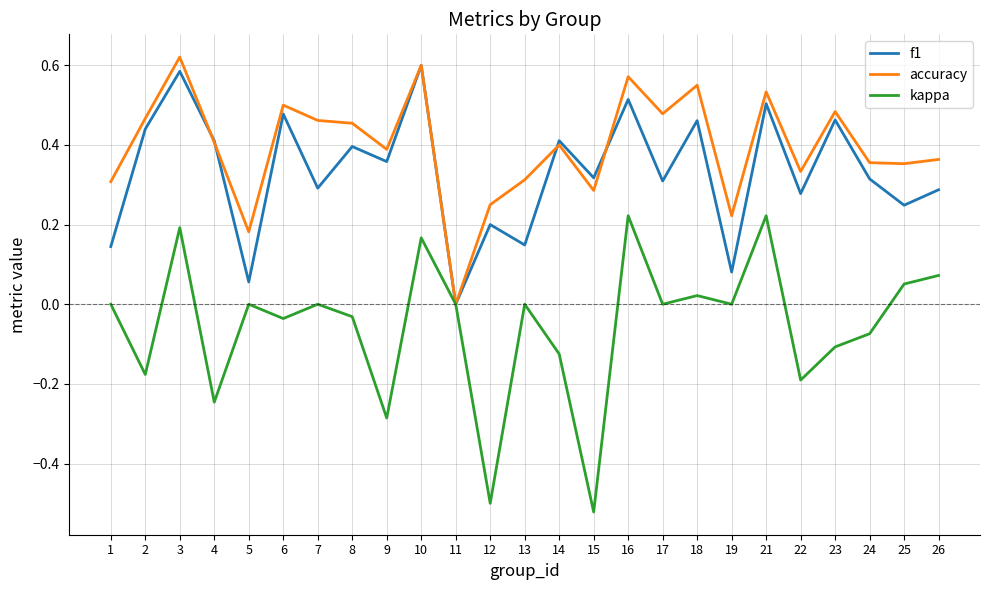

The value of accuracy at 11 is 0.0. True or false?

True